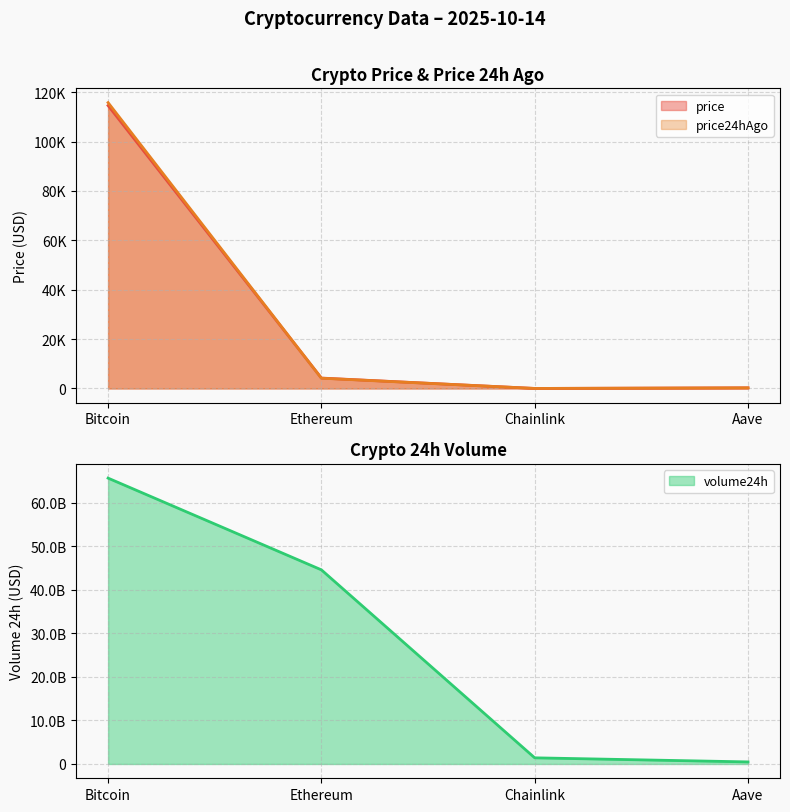

True or false: price24hAgo has more than 0 points higher than both neighbors.

False